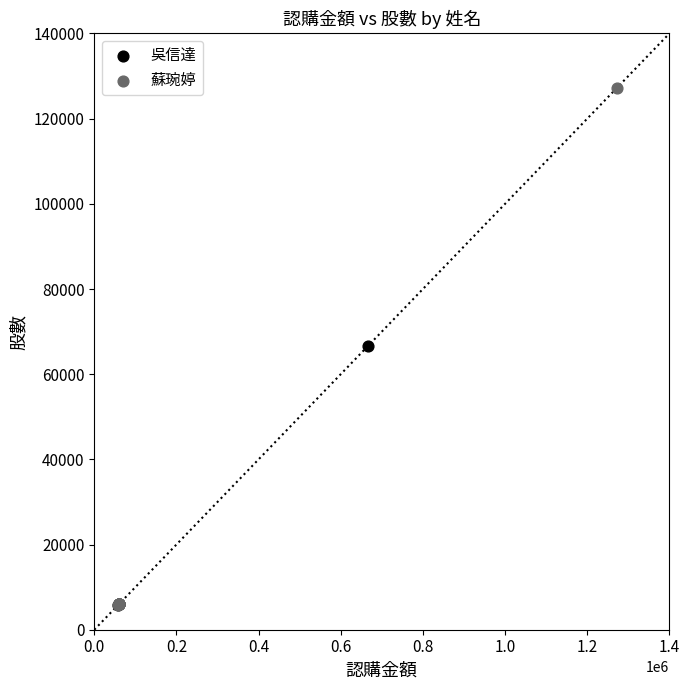

What are all the series names shown in the legend?

吳信達, 蘇琬婷